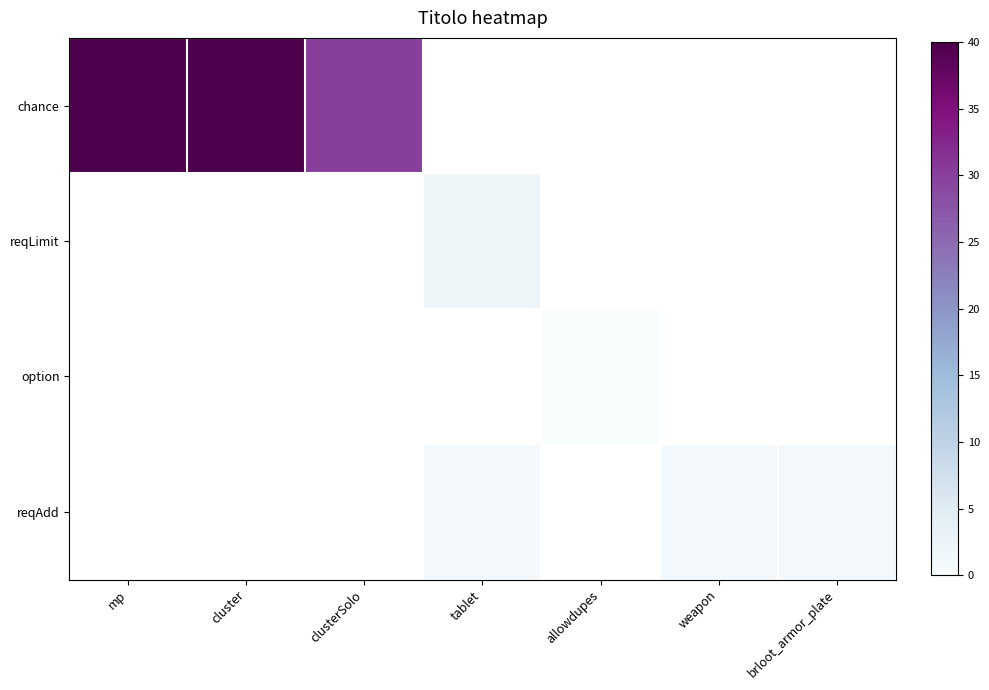

At which category is the sum across all series the highest?

mp